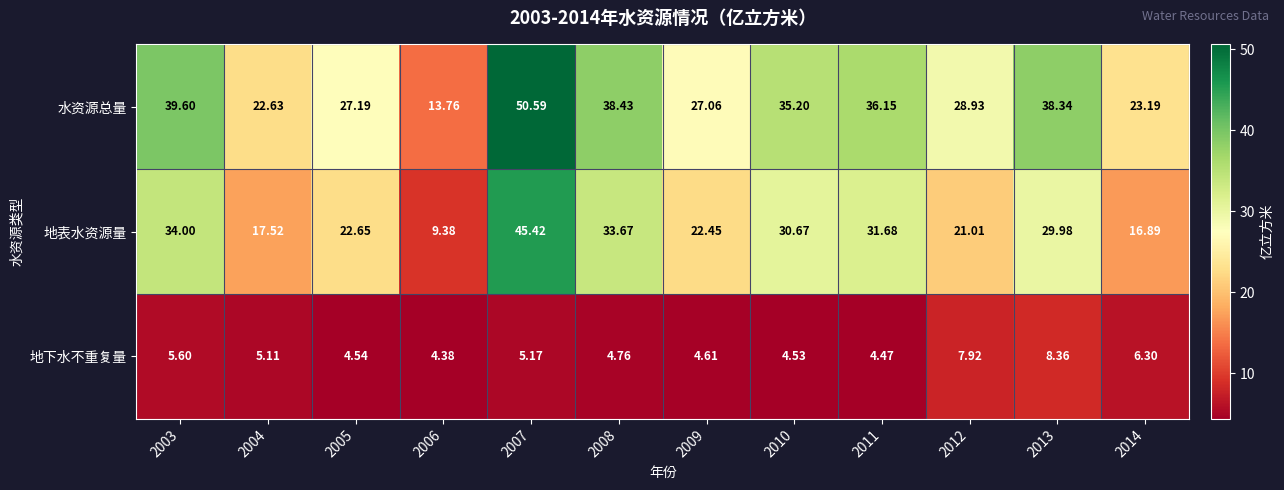

At 2012, list the series in order from largest to smallest.

水资源总量, 地表水资源量, 地下水不重复量